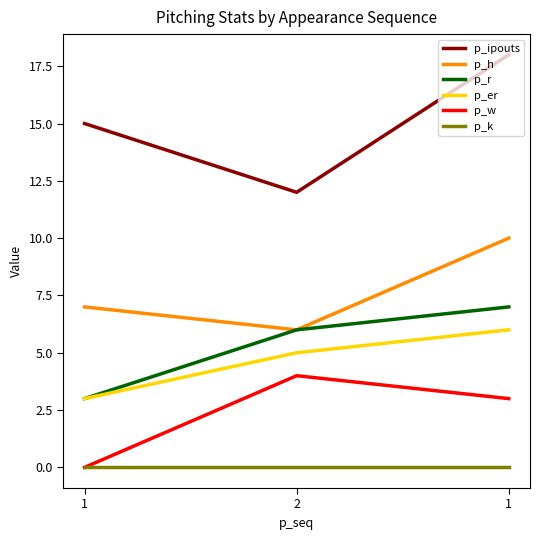

Which series has the widest spread of values?

p_ipouts